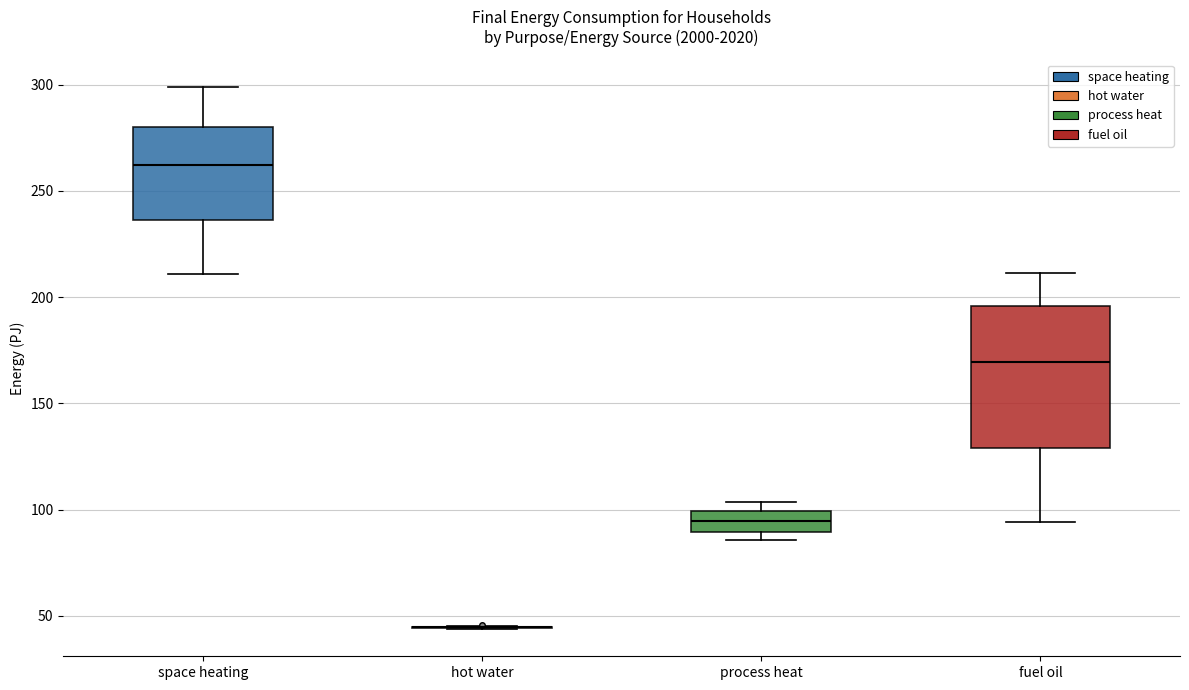

Where does the median line of the box for space heating sit on the y-axis? The values are not printed on the chart, so give them approximately, as read against the axis.

260